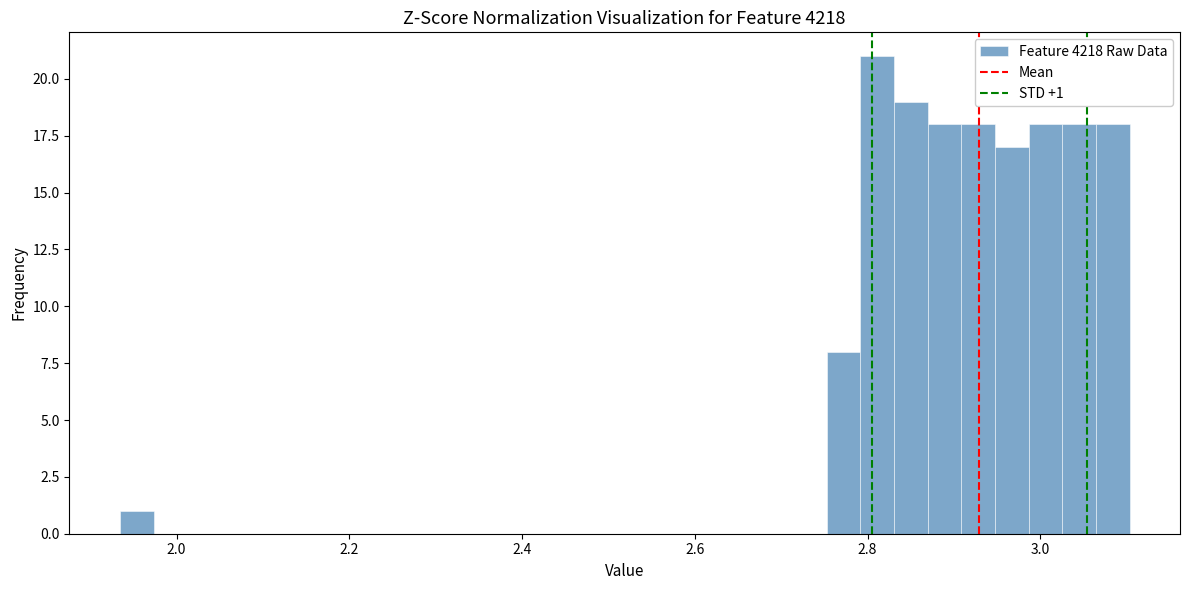

Read against the x-axis, roughly where is the centre of the tallest bar?

2.82